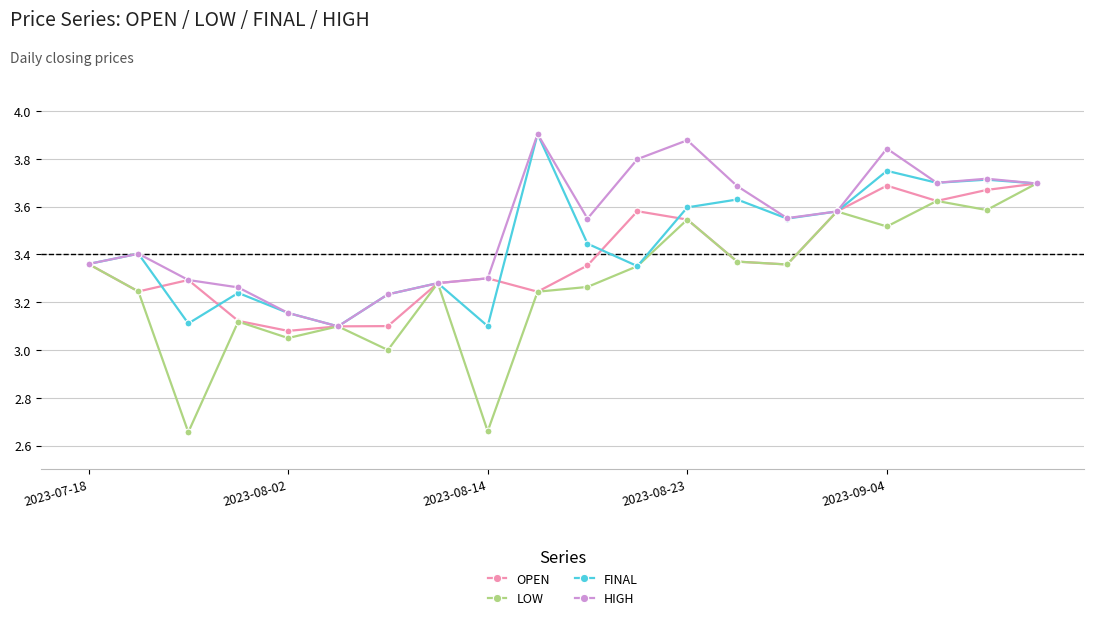

Which series has the largest total across all categories?

HIGH